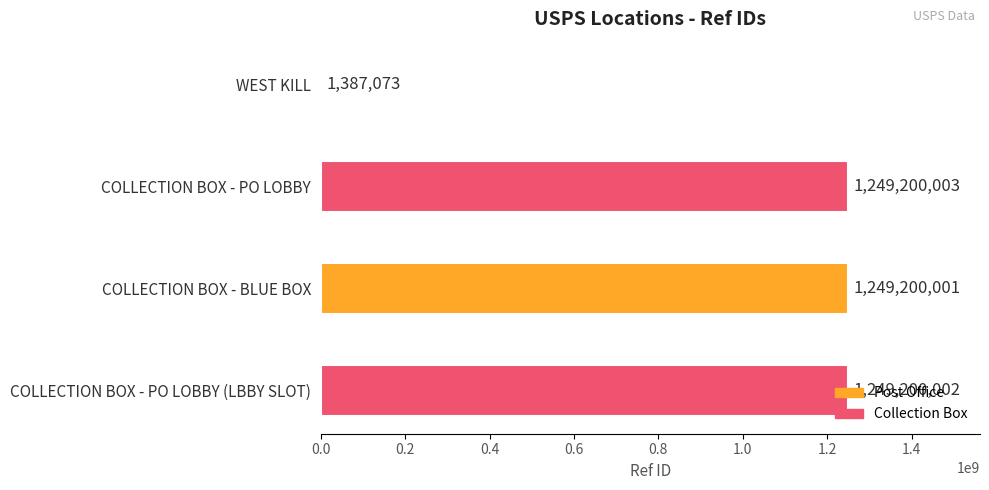

The chart shows a value of 1249200003 at COLLECTION BOX - PO LOBBY. True or false?

True